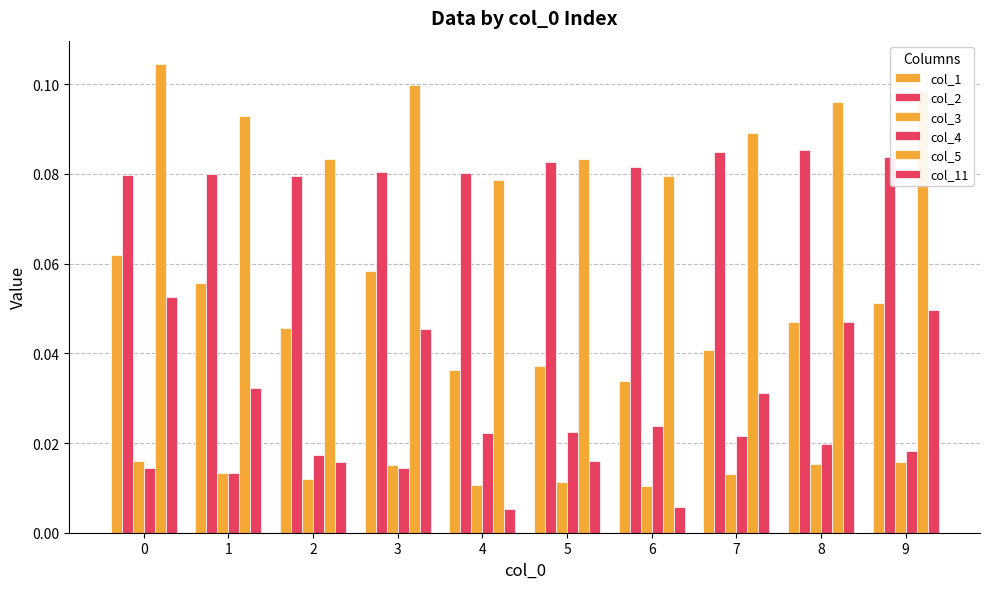

The col_5 series shows 0.1 at 0. True or false?

False